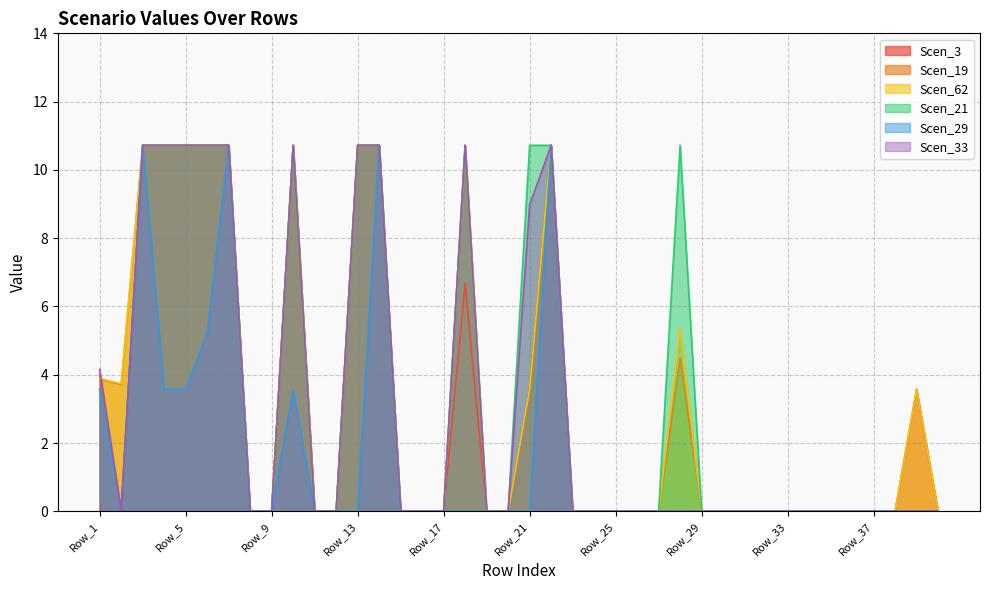

At which category is the sum across all series the highest?

Row_3